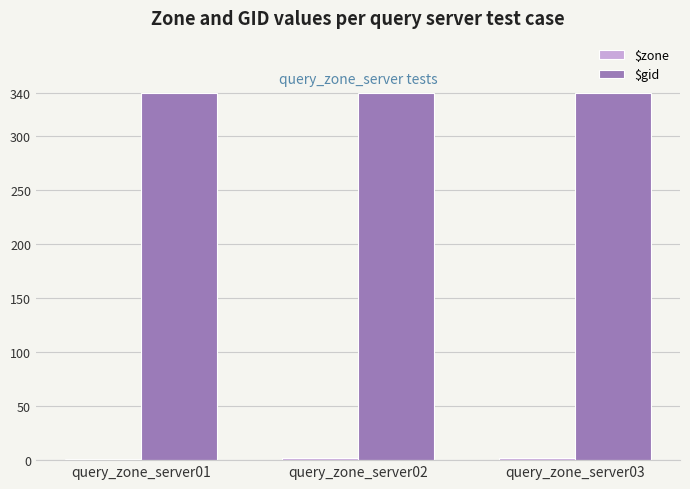

What is the spread (max minus min) of values at query_zone_server02?

338